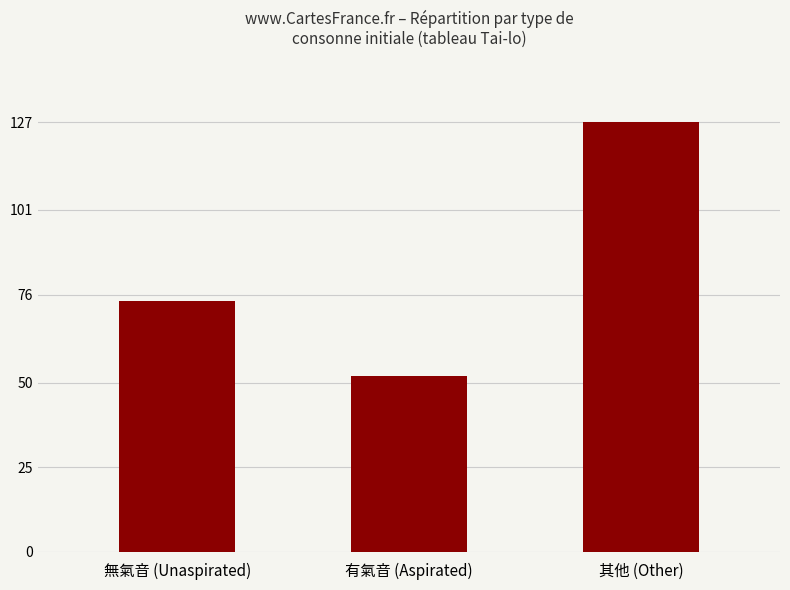

How many data points does each series have?

3